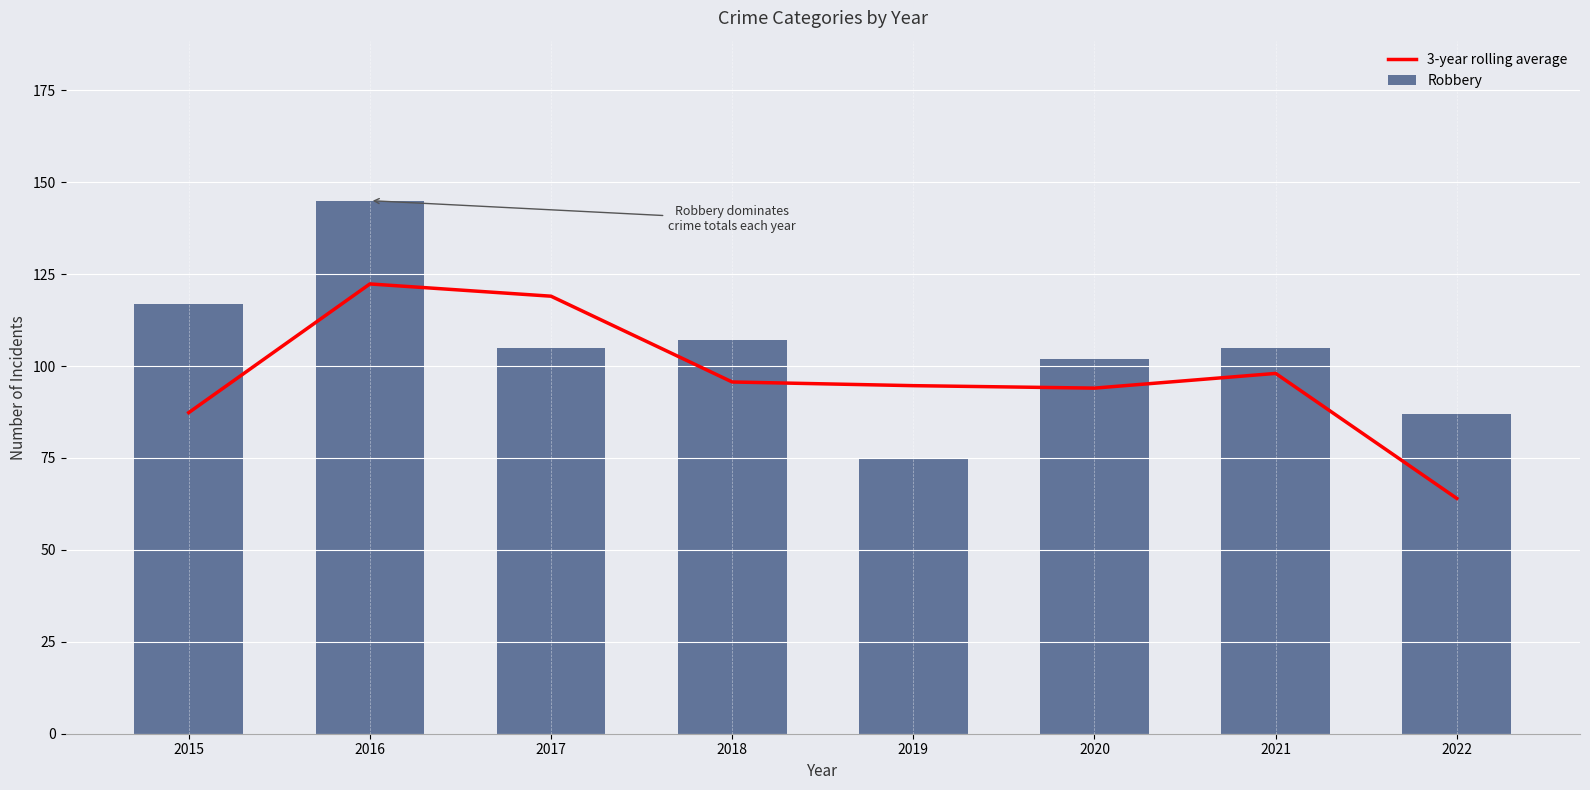

What are all the series names shown in the legend?

3-year rolling average, Robbery